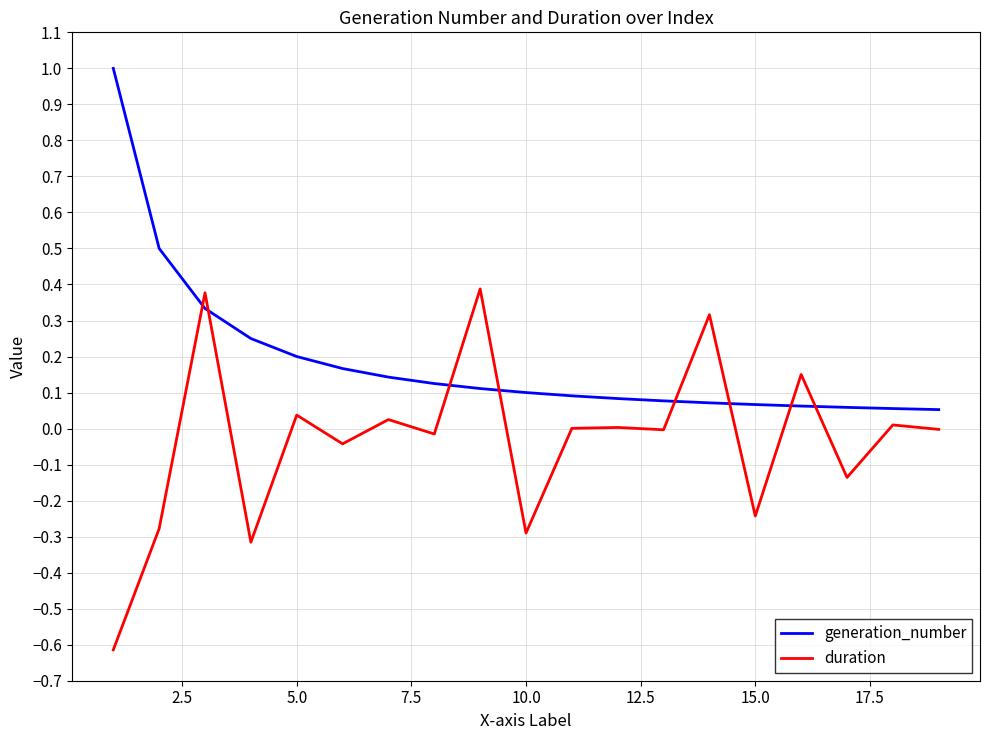

Rank the series by their average value, from highest to lowest.

generation_number, duration